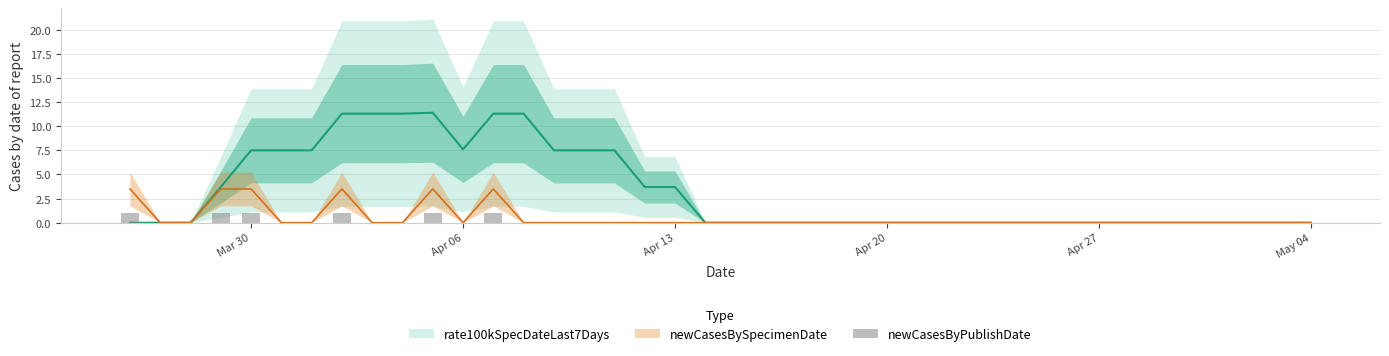

What is the average value?

0.2